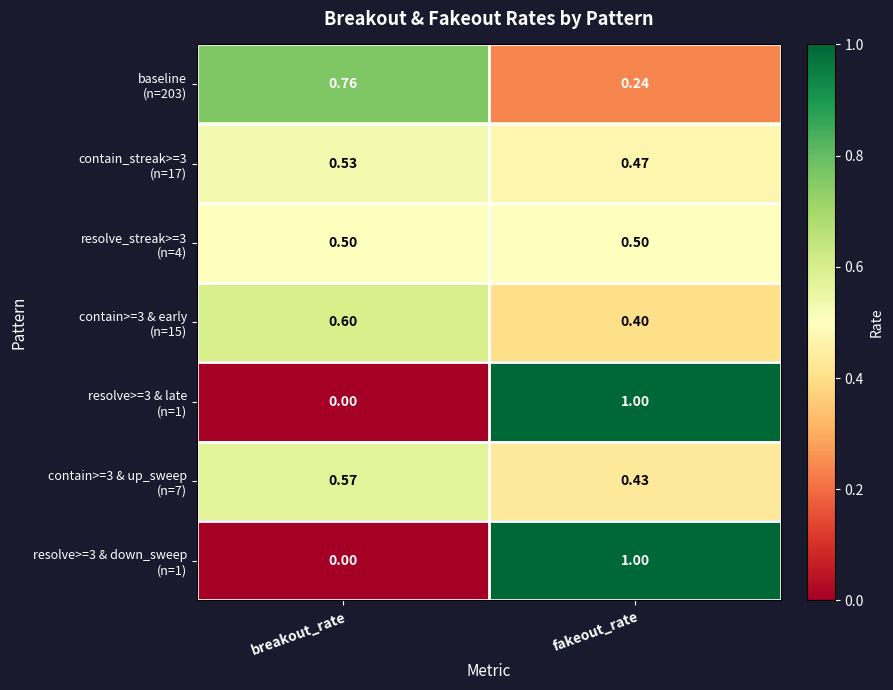

At which category is the sum across all series the highest?

fakeout_rate